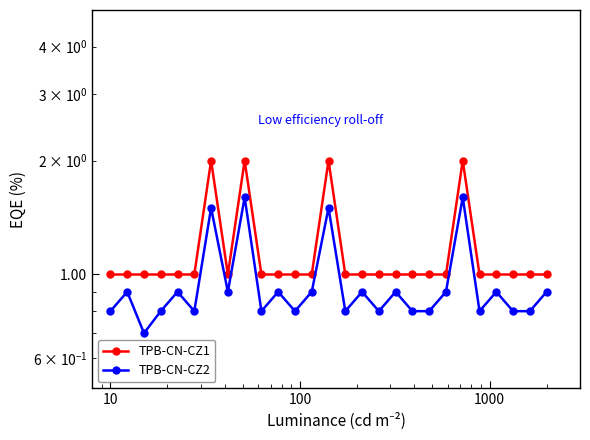

Does the chart have visible grid lines?

No